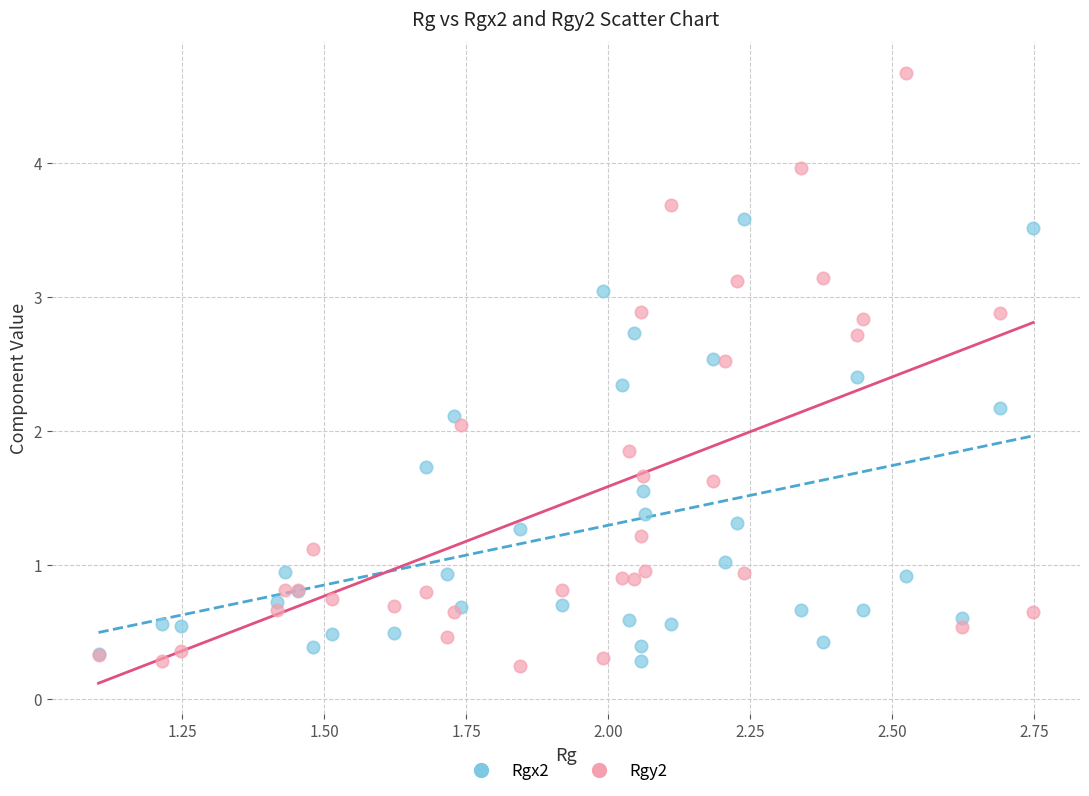

Which series has the widest spread of Y values?

Rgy2